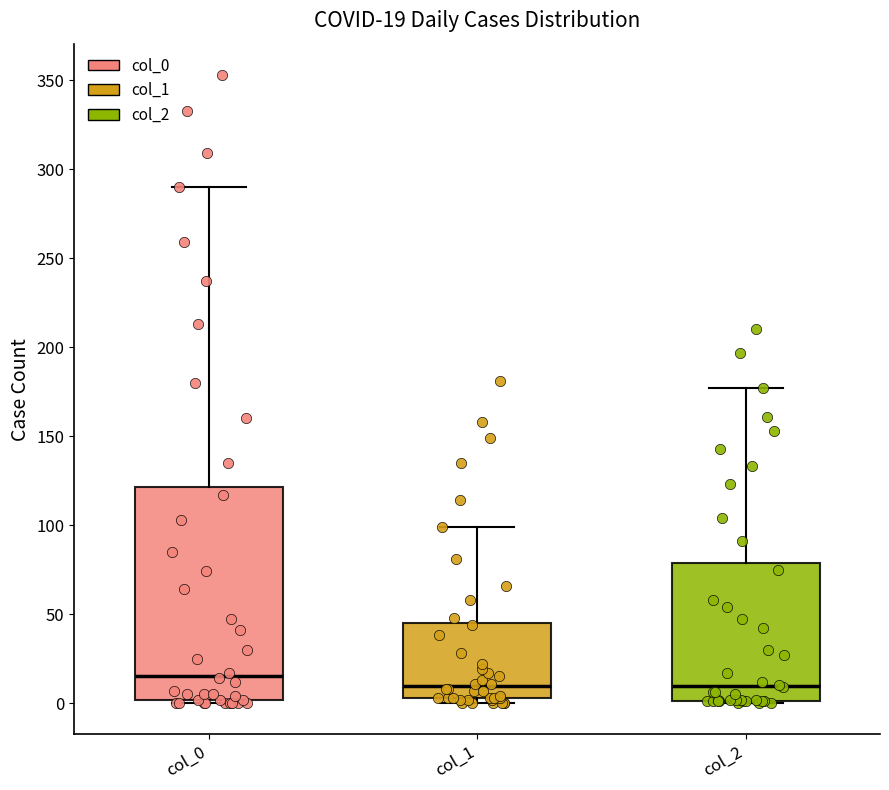

Comparing the boxes themselves (not the whiskers), which one is the tallest?

col_0